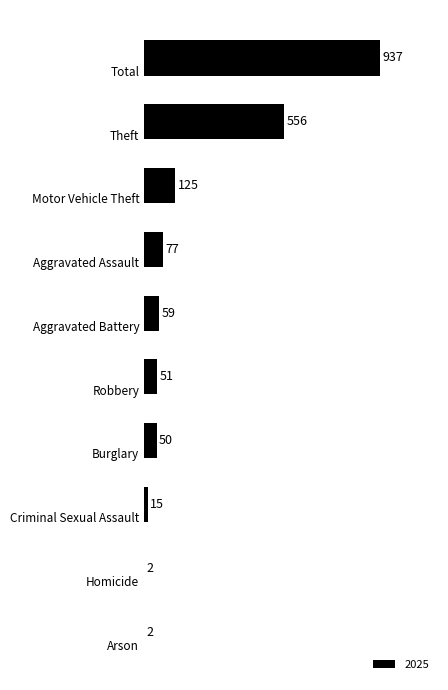

How many distinct data groups are displayed?

1